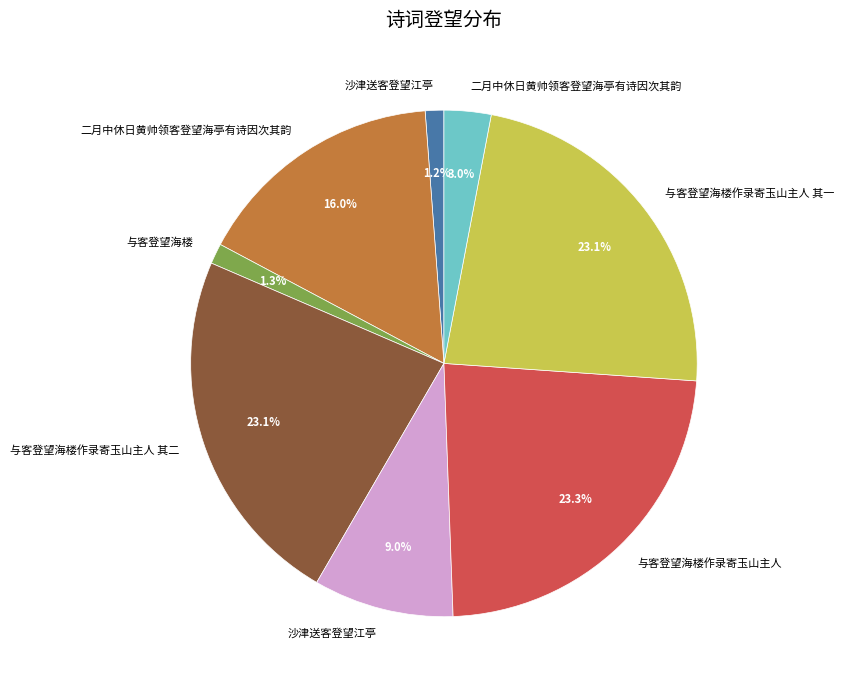

Is there a majority slice in this chart?

No